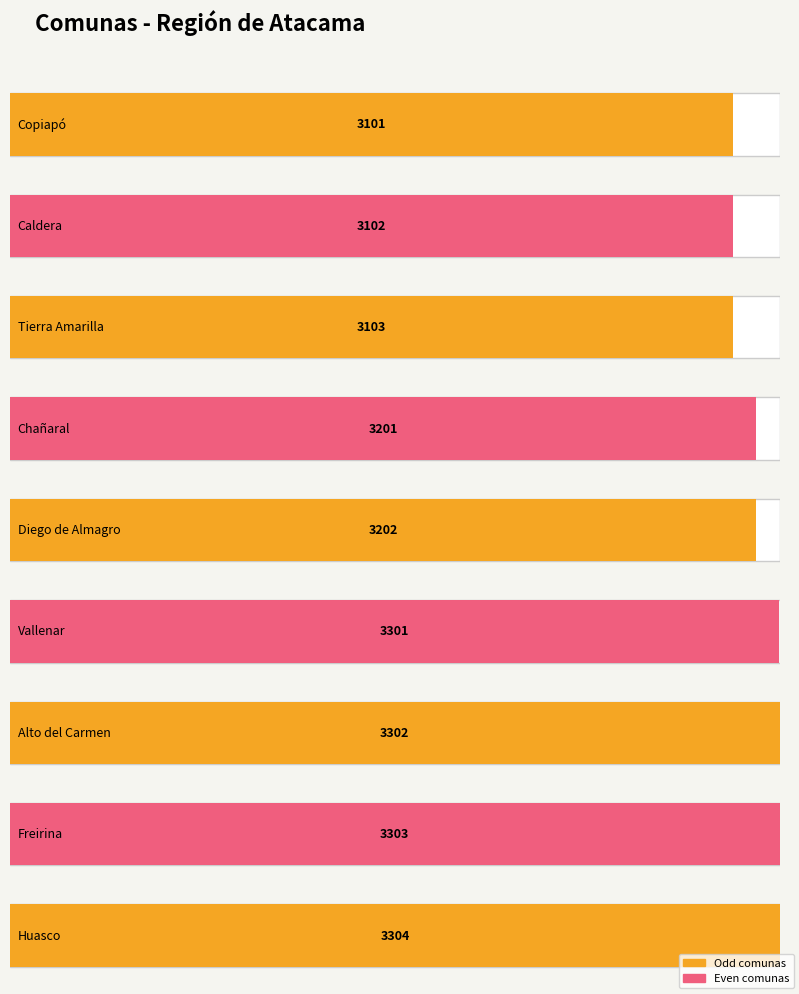

Are the bars horizontal?

Yes